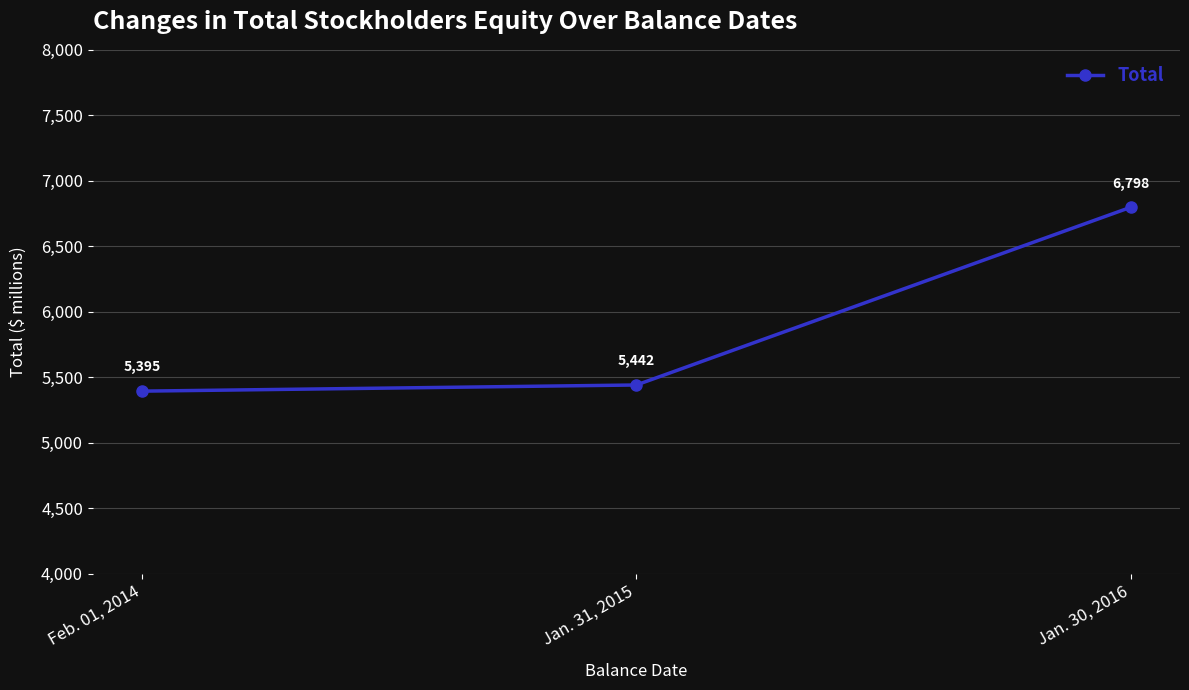

What is the difference between the values at Jan. 30, 2016 and Feb. 01, 2014?

1403